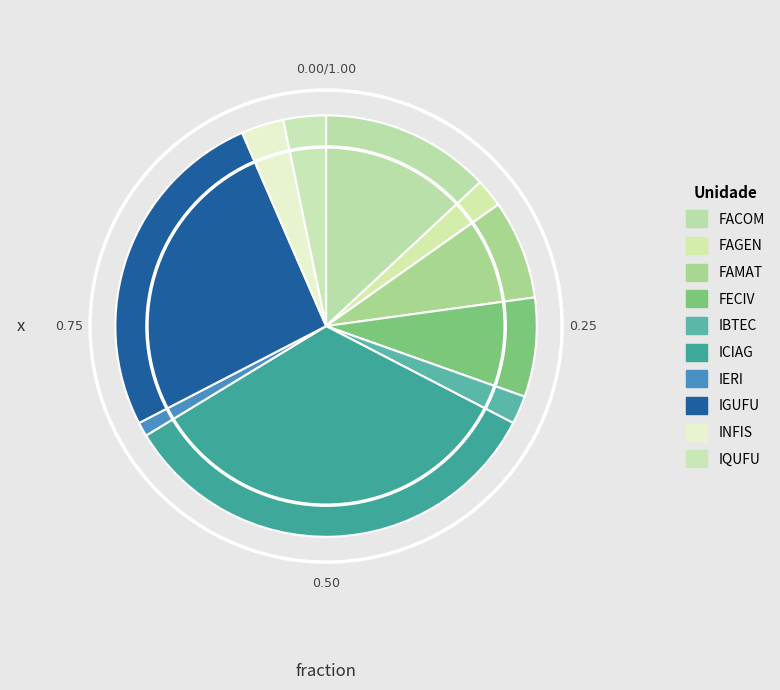

Rank the categories by value from highest to lowest.

ICIAG, IGUFU, FACOM, FECIV, FAMAT, INFIS, IQUFU, FAGEN, IBTEC, IERI